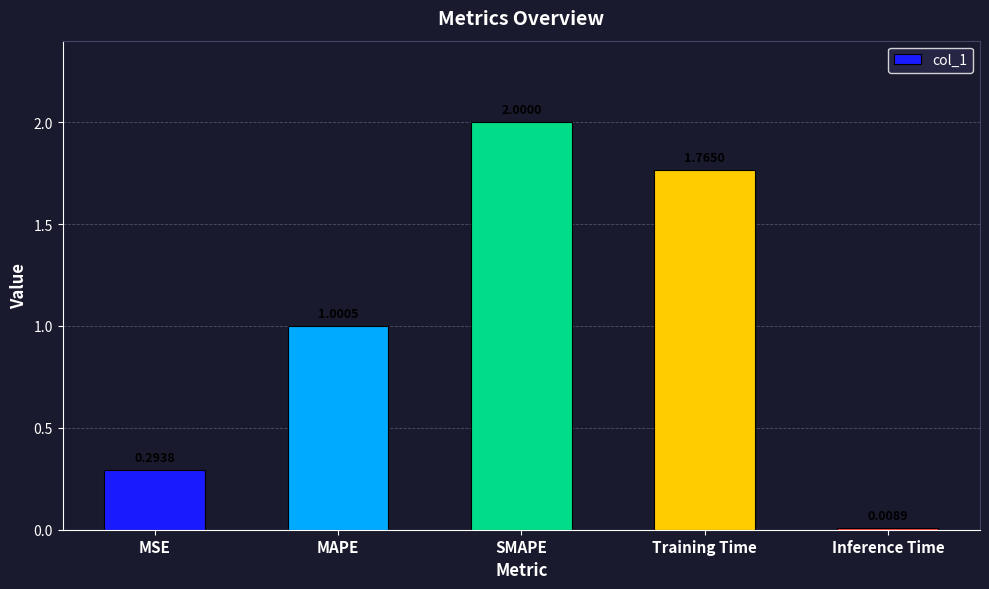

What is the label of the 4th bar from the left?

Training Time